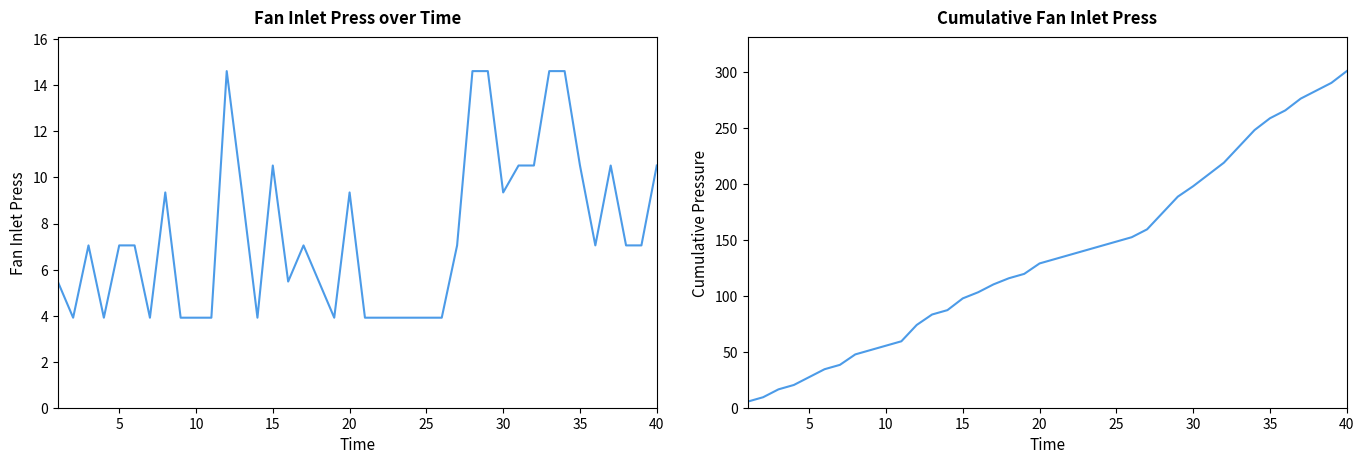

Which series has the largest total across all categories?

Cumulative Fan Inlet Press